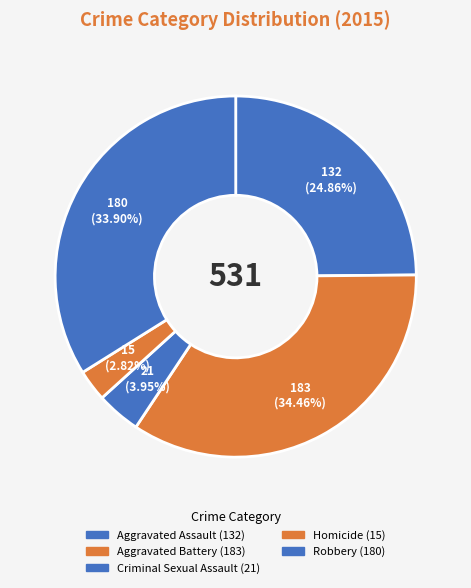

To the nearest percent, what is the combined percentage of Homicide and Robbery?

37%